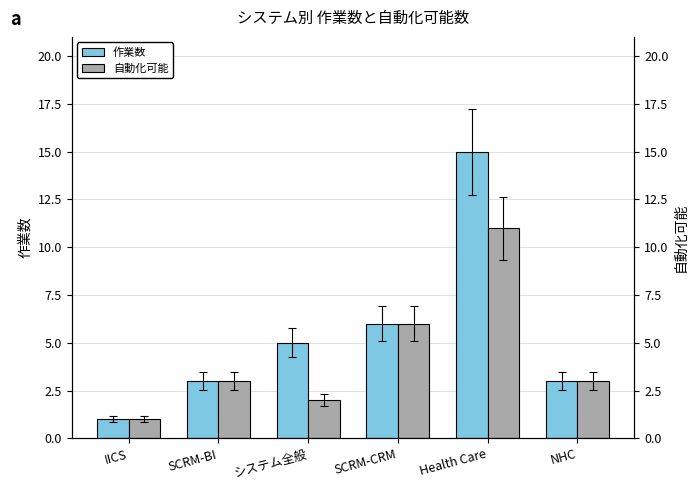

How many categories are shown in the chart?

6